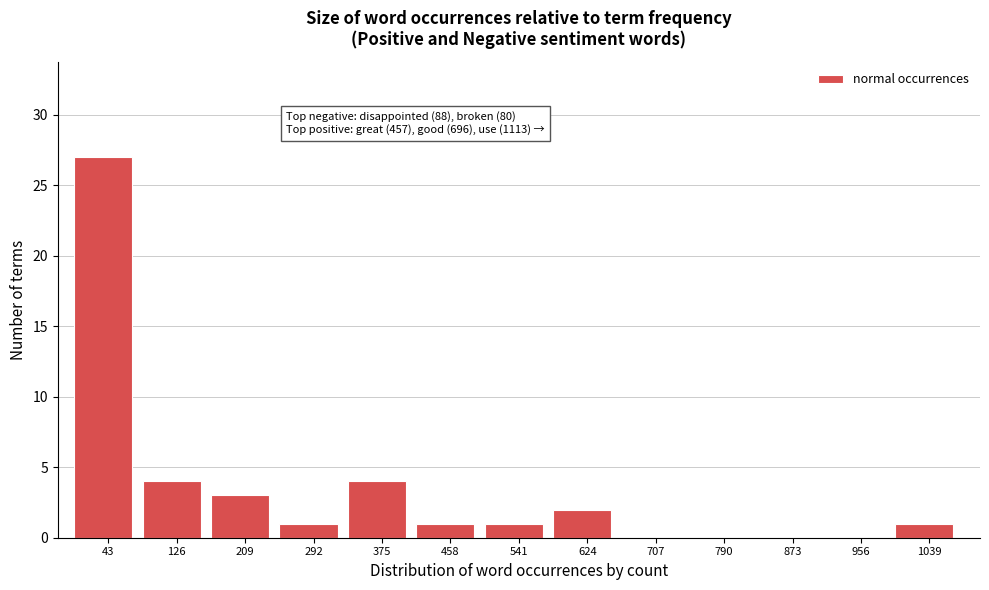

Reading right to left, list all the values displayed in this chart.

1039=1	956=0	873=0	790=0	707=0	624=2	541=1	458=1	375=4	292=1	209=3	126=4	43=27